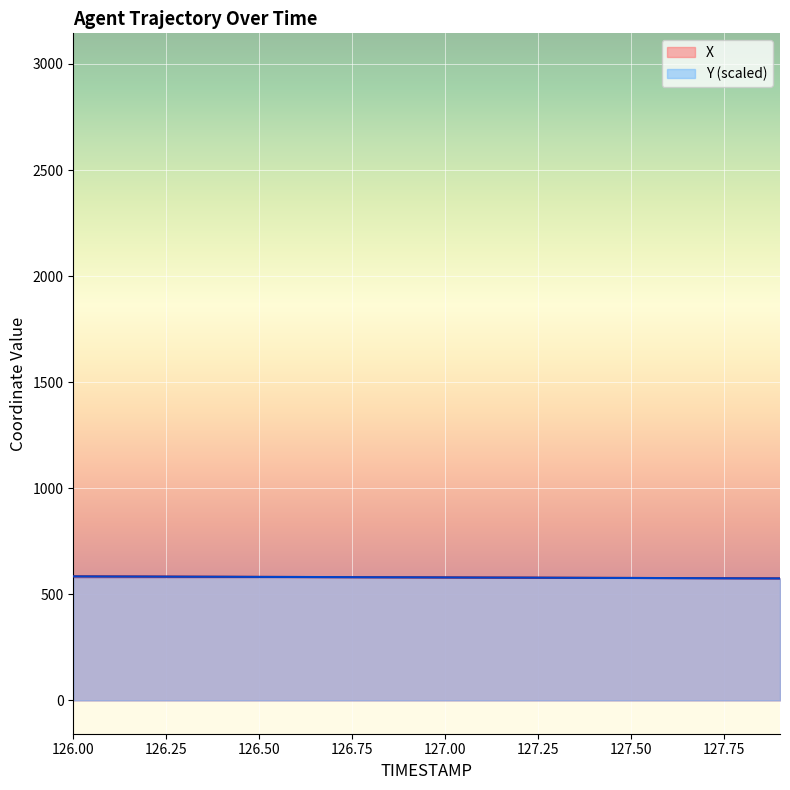

What is the approximate value of X at 127.2?

578.4